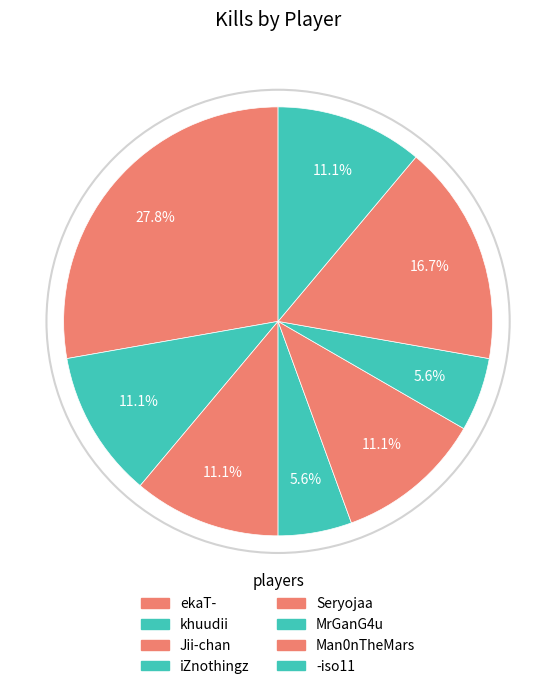

How many slices are in this pie chart?

8